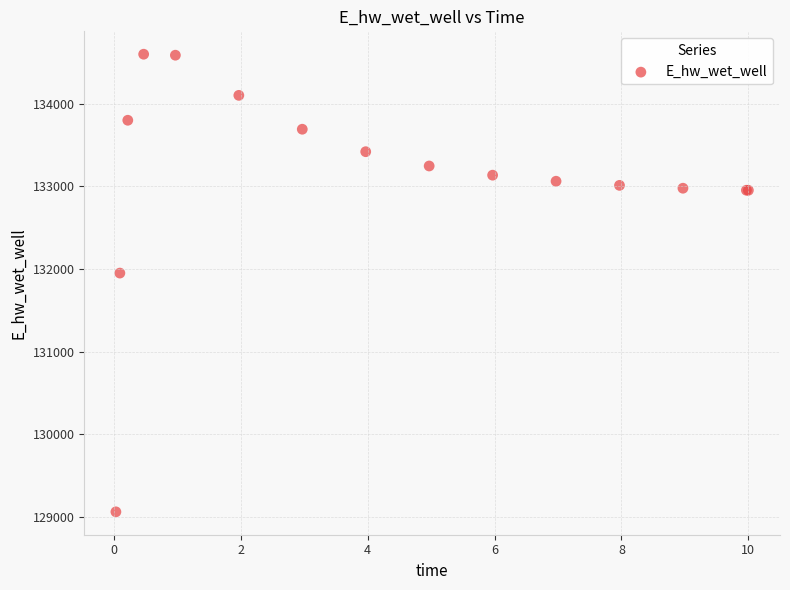

What Y value in the scatter plot is closest to 131830?

131951.4